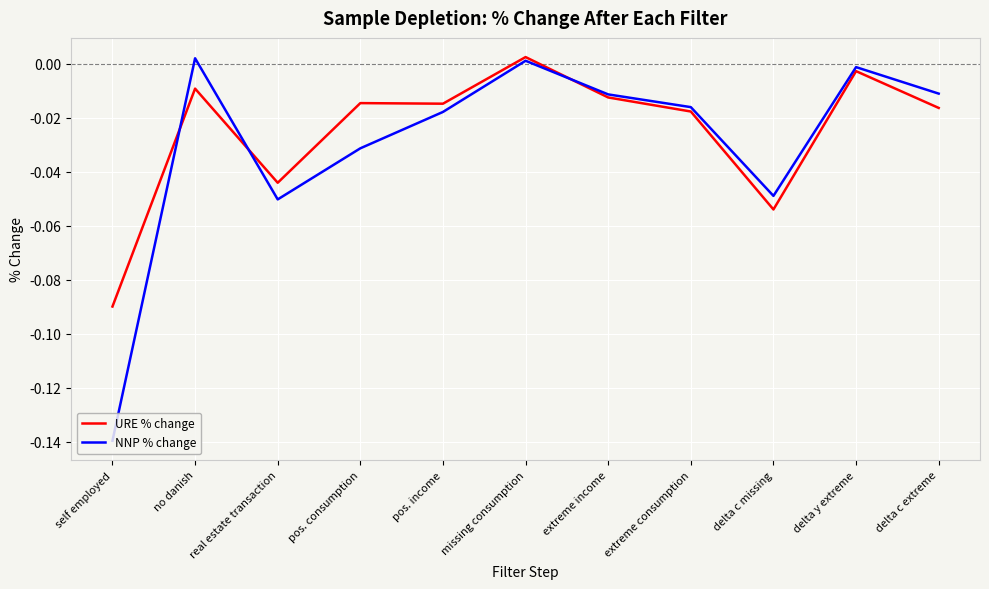

At which category does the chart reach its minimum across all series?

self employed